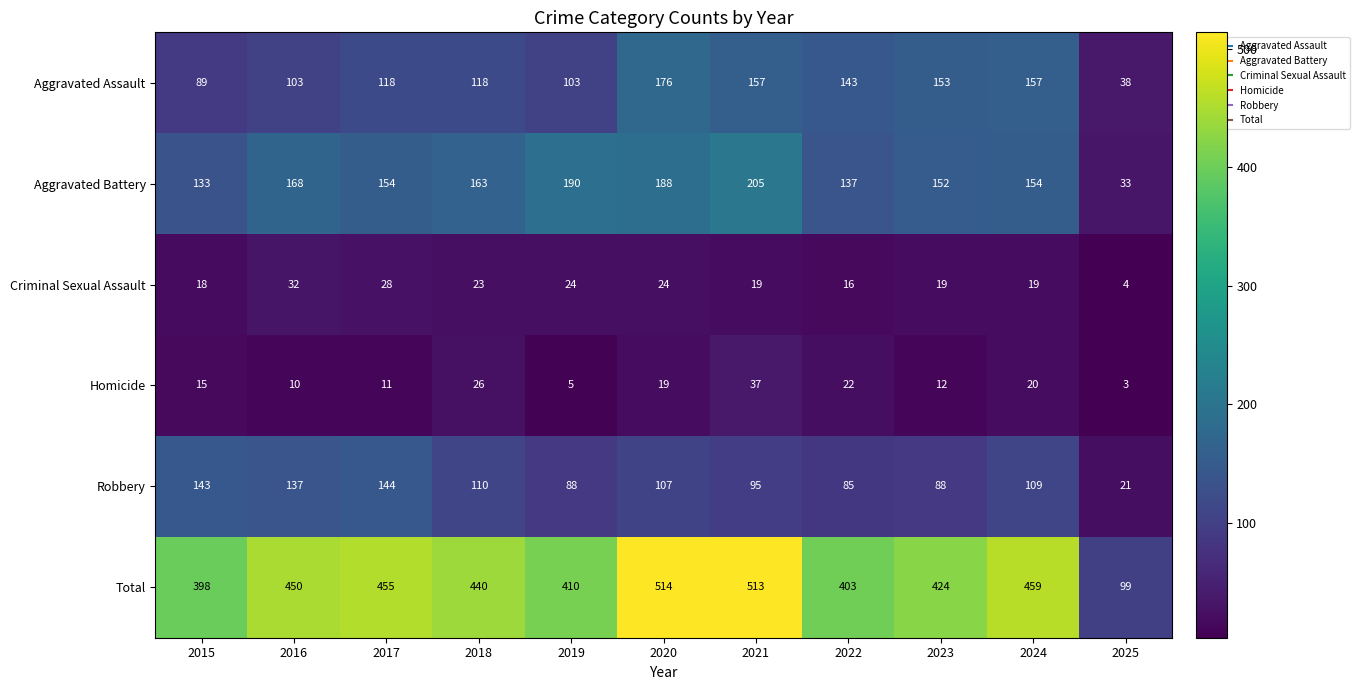

What is the sum of all Robbery values?

1127